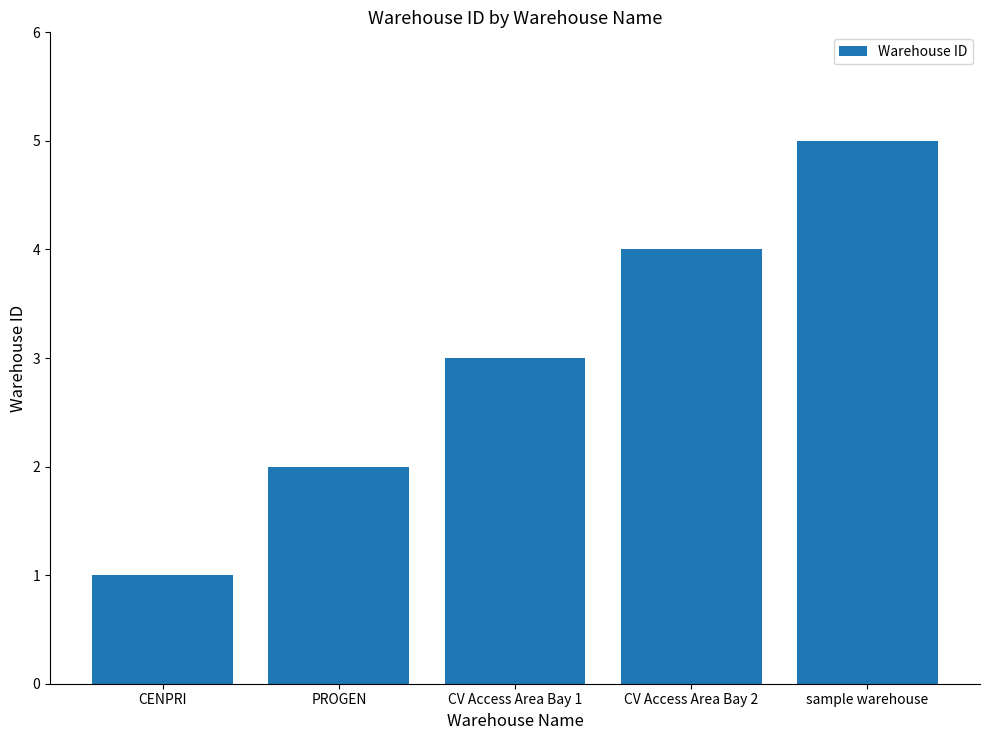

What is the label of the 3rd bar from the right?

CV Access Area Bay 1